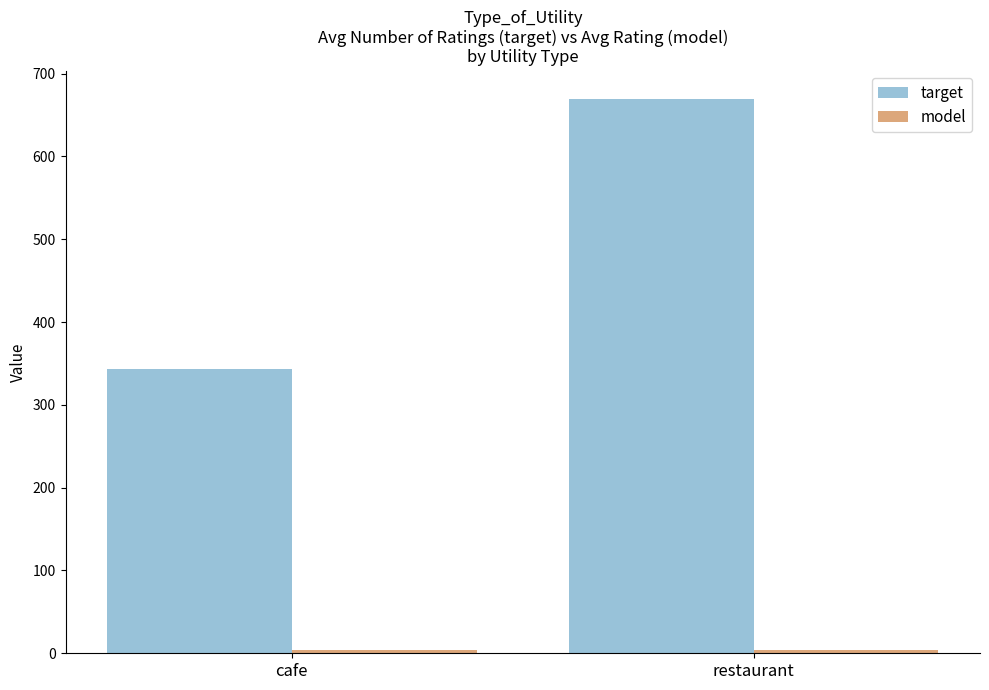

Rank the categories by target value from highest to lowest.

restaurant, cafe